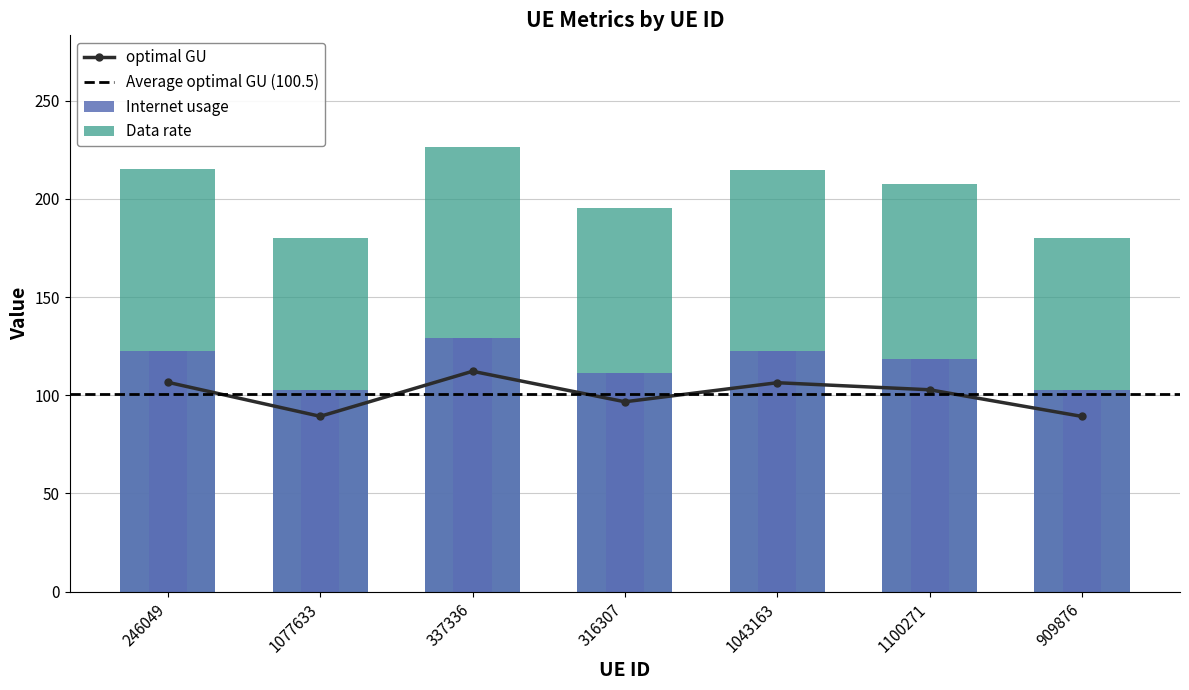

What is the difference between the maximum and minimum values in the Data rate series?

23.0